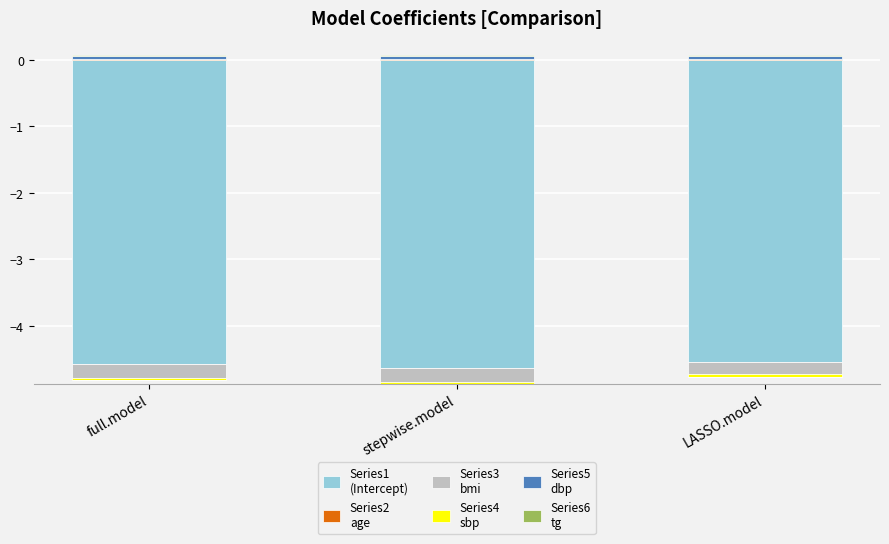

What position from the left is LASSO.model?

3